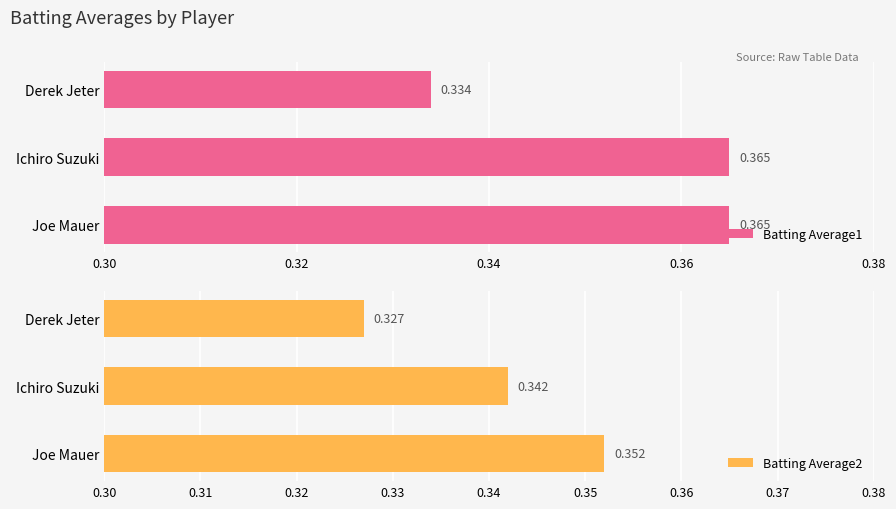

Count the number of data series in this chart.

2